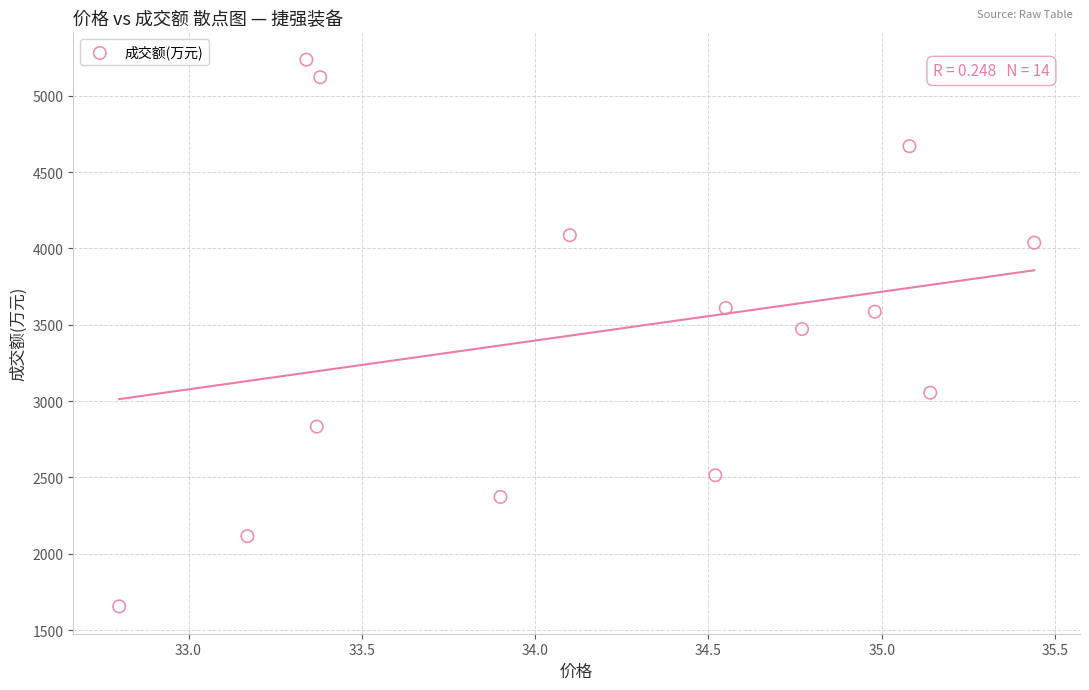

What is the range of Y values (max minus min)?

3582